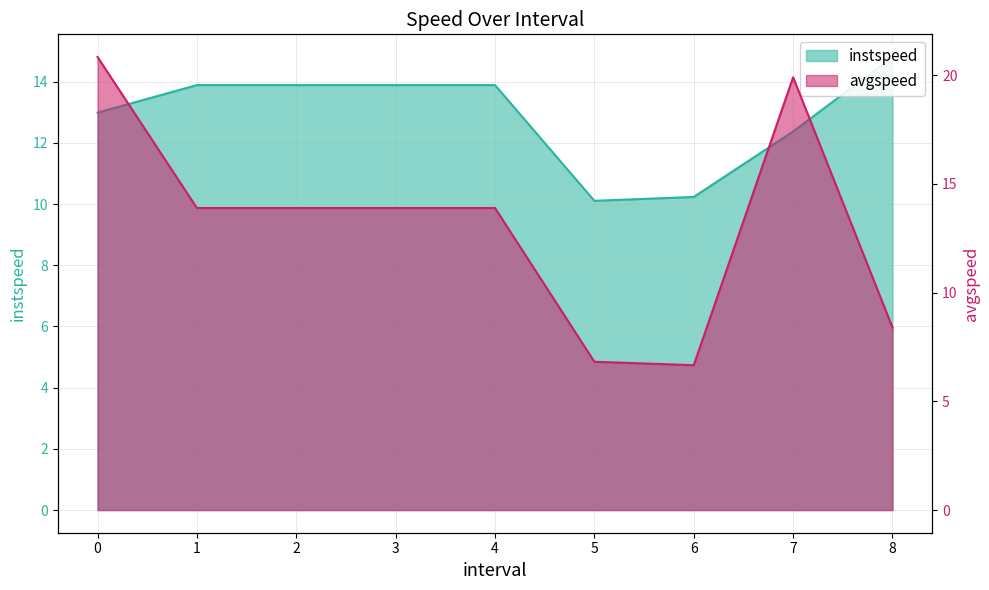

Reading left to right, what are all the values shown in this chart?

instspeed: 13.0	13.9	13.9	13.9	13.9	10.1	10.2	12.4	14.8
avgspeed: 20.8	13.9	13.9	13.9	13.9	6.8	6.7	19.9	8.4